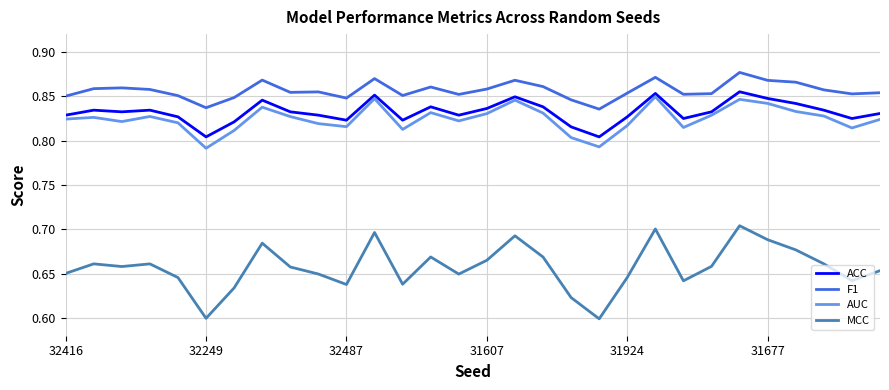

True or false: F1 and ACC intersect in this chart.

False